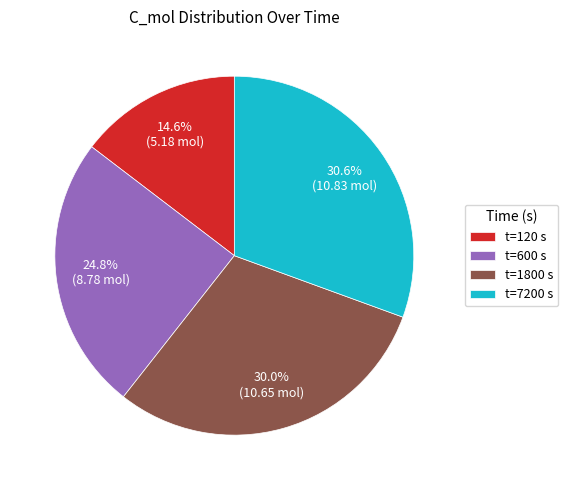

Does t=600 s account for over 50% of the chart?

No